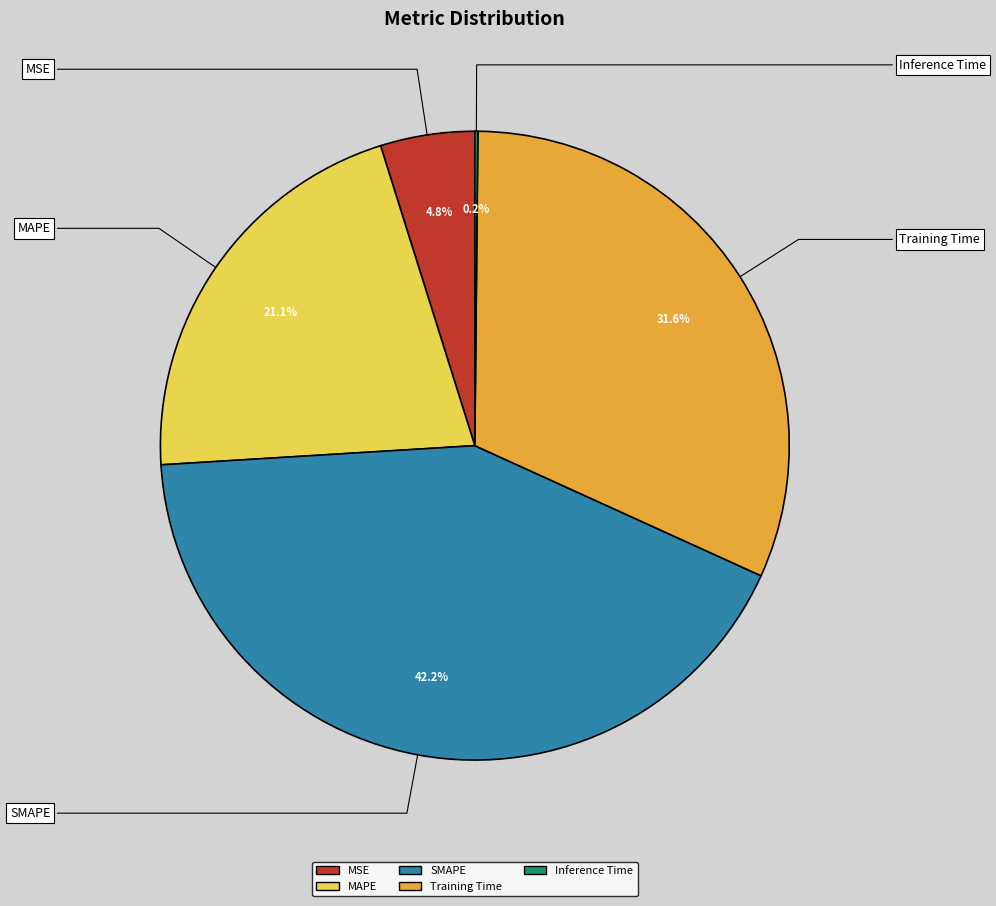

What portion of the pie excludes MAPE?

78.9%